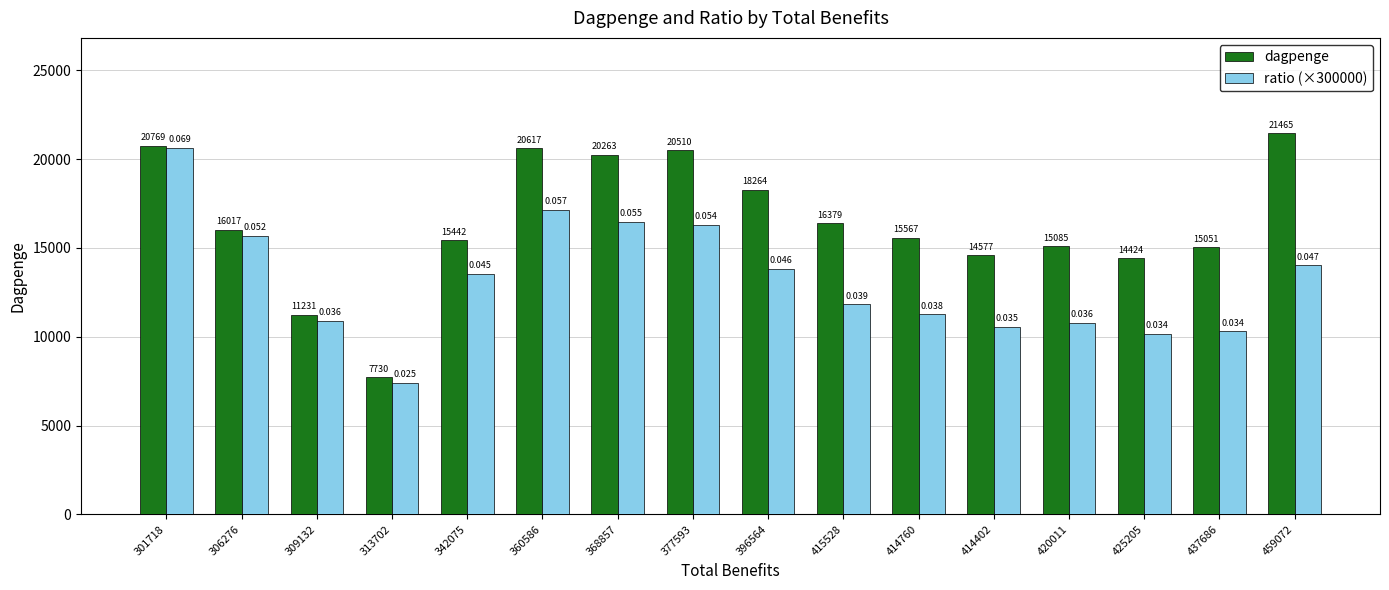

What is the greatest value displayed?

21464.5